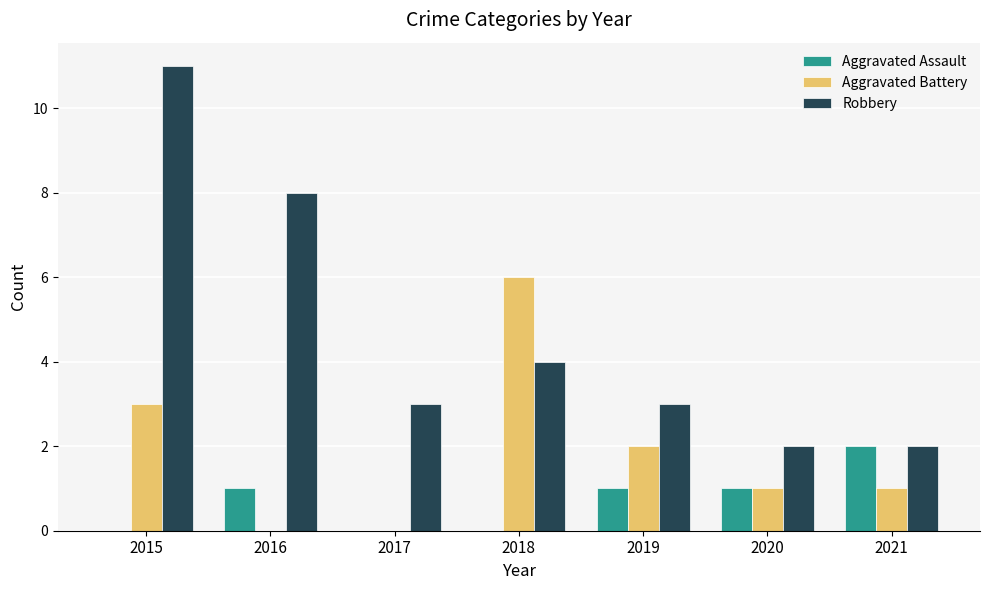

Reading left to right, extract all data points from this chart.

Aggravated Assault: 2015=0	2016=1	2017=0	2018=0	2019=1	2020=1	2021=2
Aggravated Battery: 2015=3	2016=0	2017=0	2018=6	2019=2	2020=1	2021=1
Robbery: 2015=11	2016=8	2017=3	2018=4	2019=3	2020=2	2021=2